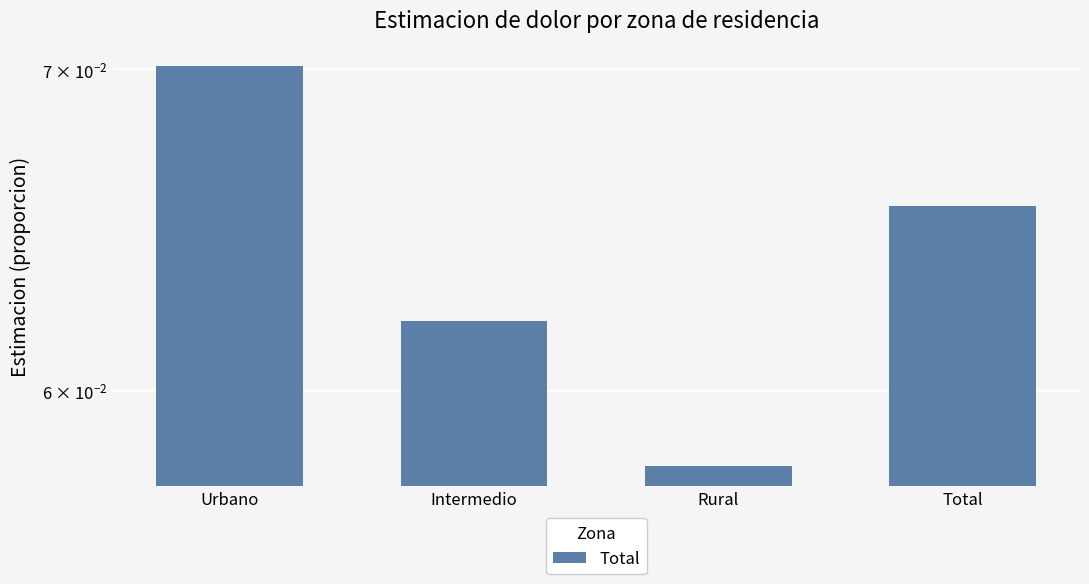

The chart shows a value of 0.1 at Intermedio. True or false?

True